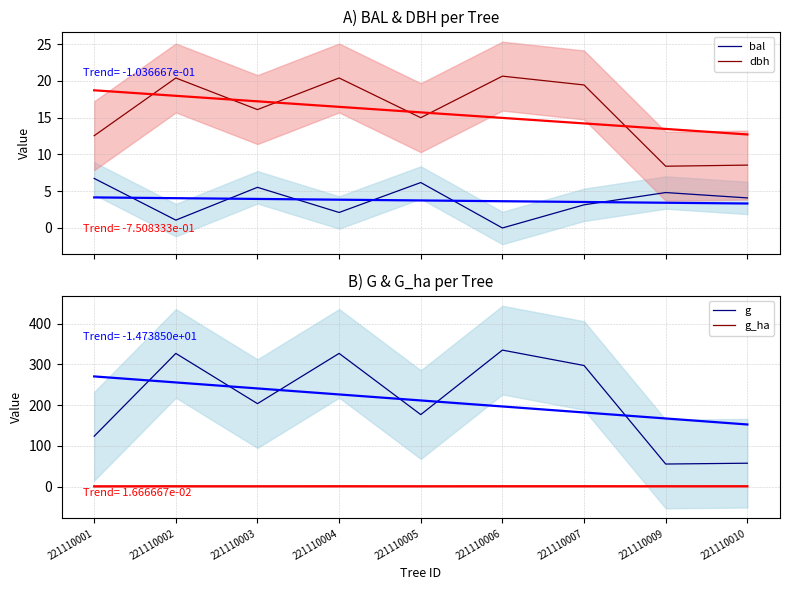

What is the approximate value of g at 221110010?

57.4